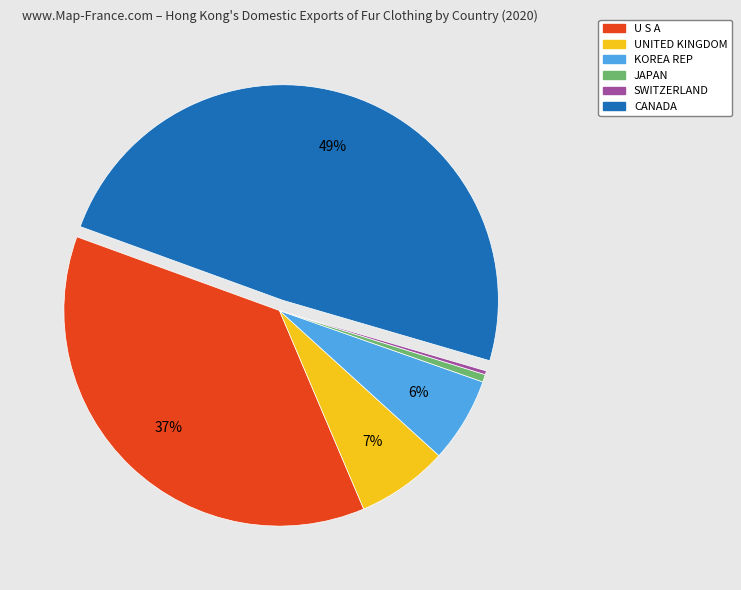

To the nearest percent, what is the combined percentage of U S A and SWITZERLAND?

37%